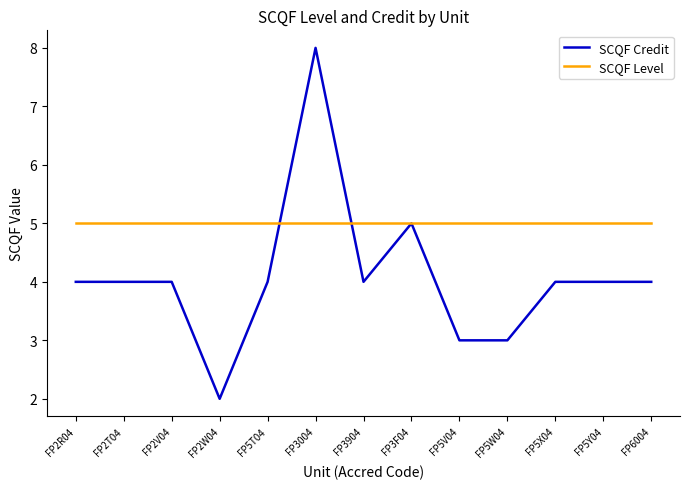

Reading right to left, list all the values displayed in this chart.

SCQF Credit: 4	4	4	3	3	5	4	8	4	2	4	4	4
SCQF Level: 5	5	5	5	5	5	5	5	5	5	5	5	5